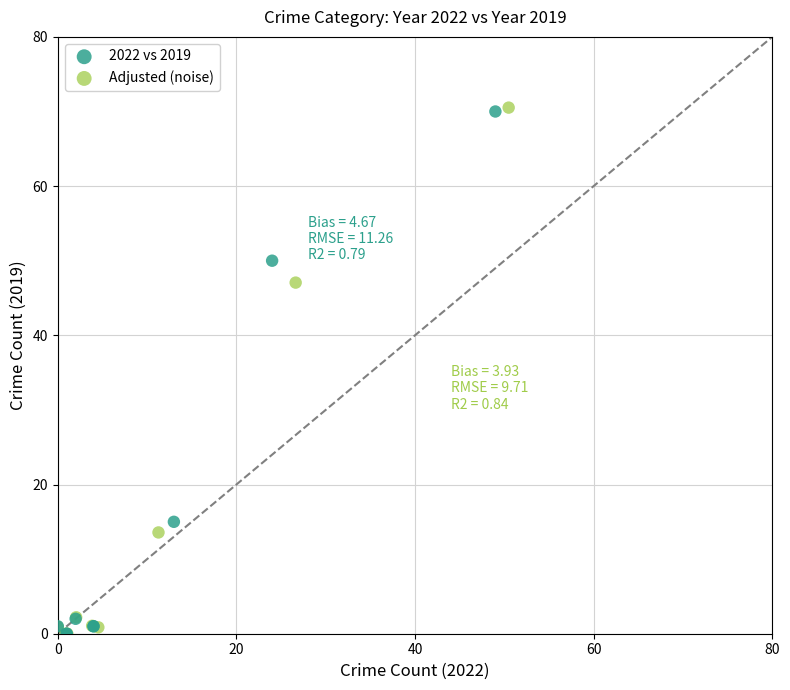

Which series has the widest spread of Y values?

Adjusted (noise)